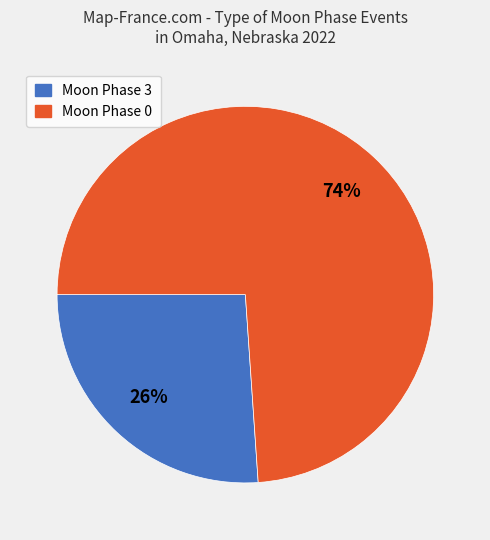

To the nearest percent, what is the average slice percentage?

50%